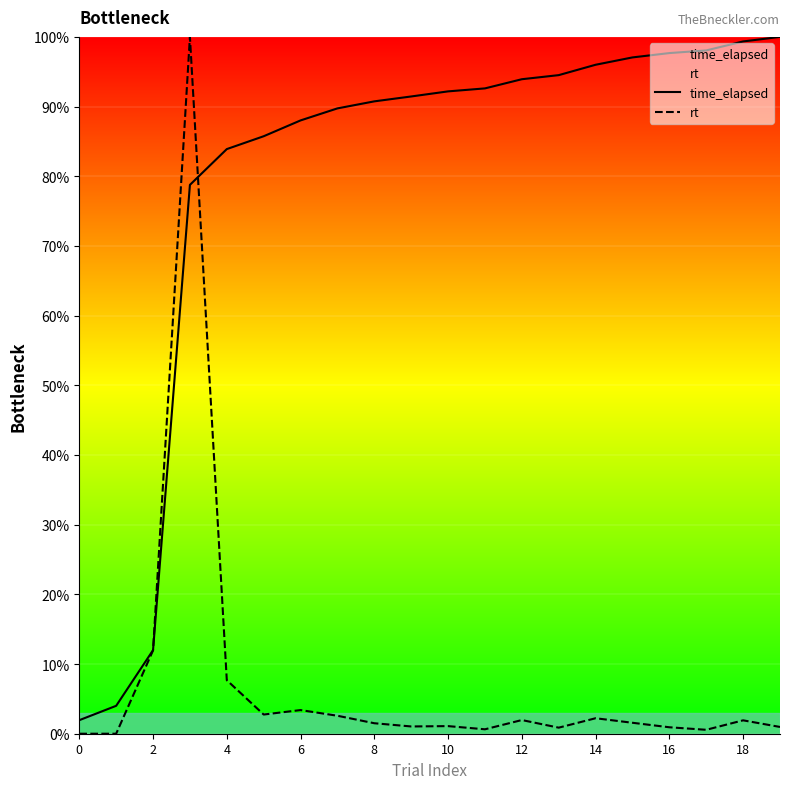

What is the average value of the rt series?

7.2